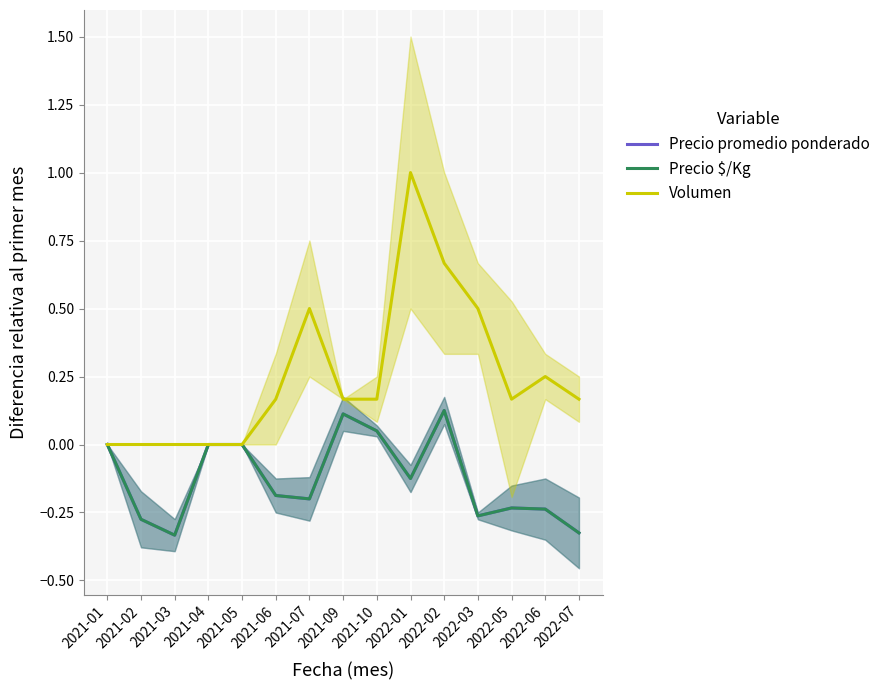

True or false: Precio promedio ponderado and Precio $/Kg cross at least once.

False